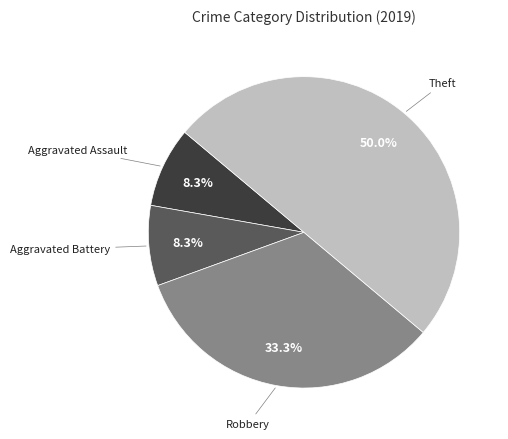

How many segments does this pie chart have?

4